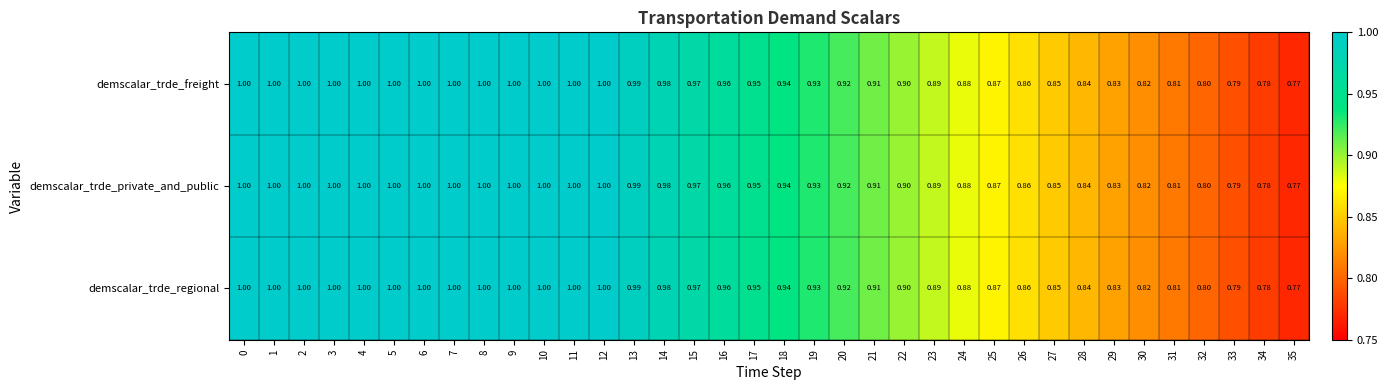

Is the value of demscalar_trde_freight at 22 greater than the value of demscalar_trde_regional at 11?

No